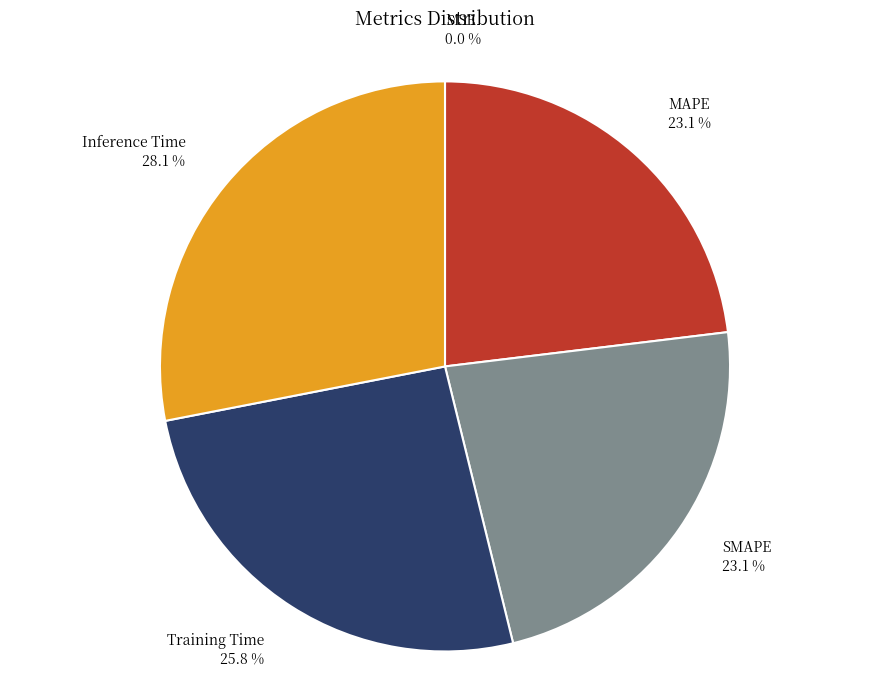

What is the largest slice in the pie chart?

Inference Time